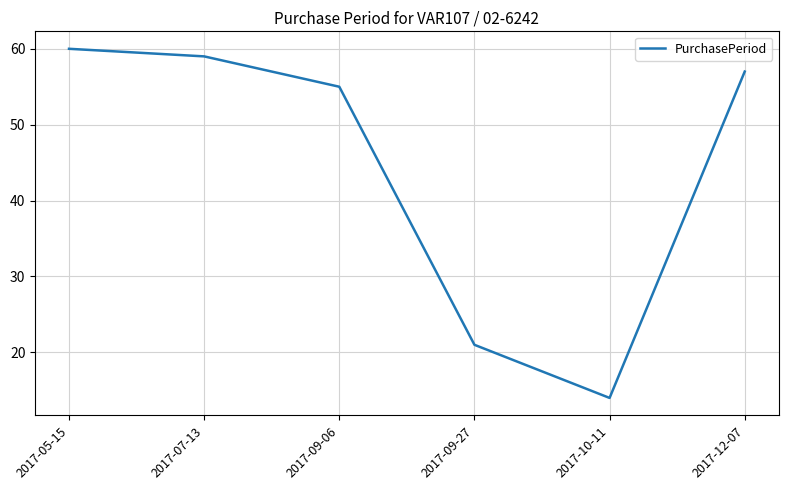

List the labels in order of value, smallest first.

2017-10-11, 2017-09-27, 2017-09-06, 2017-12-07, 2017-07-13, 2017-05-15